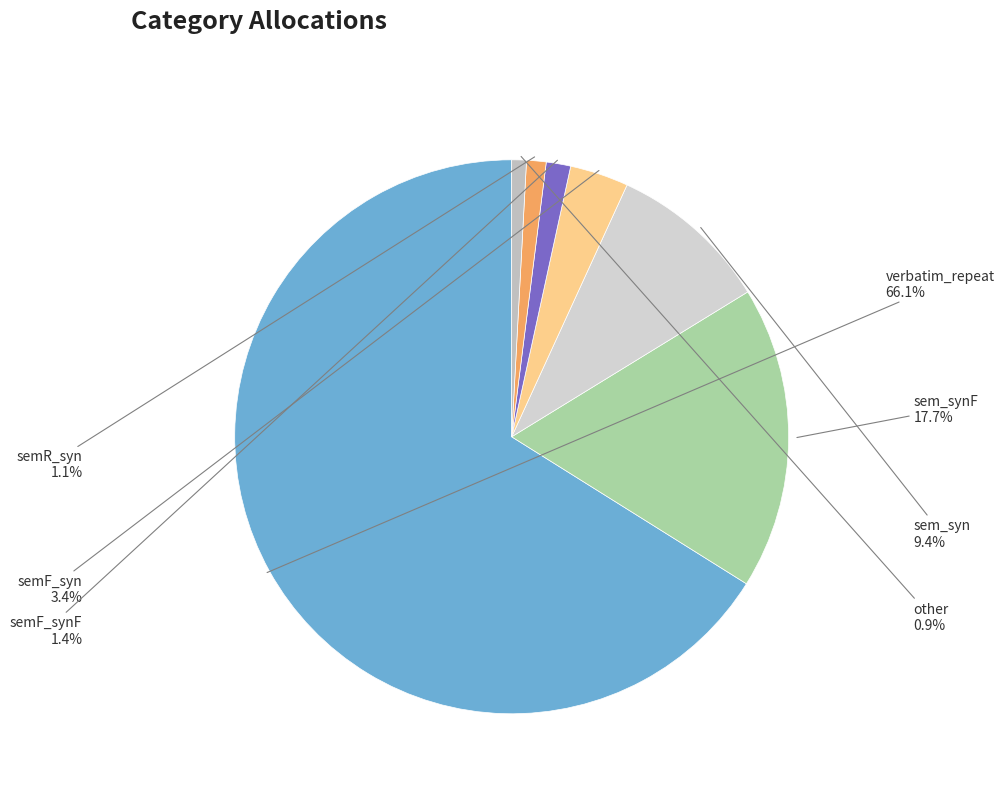

How many segments does this pie chart have?

7